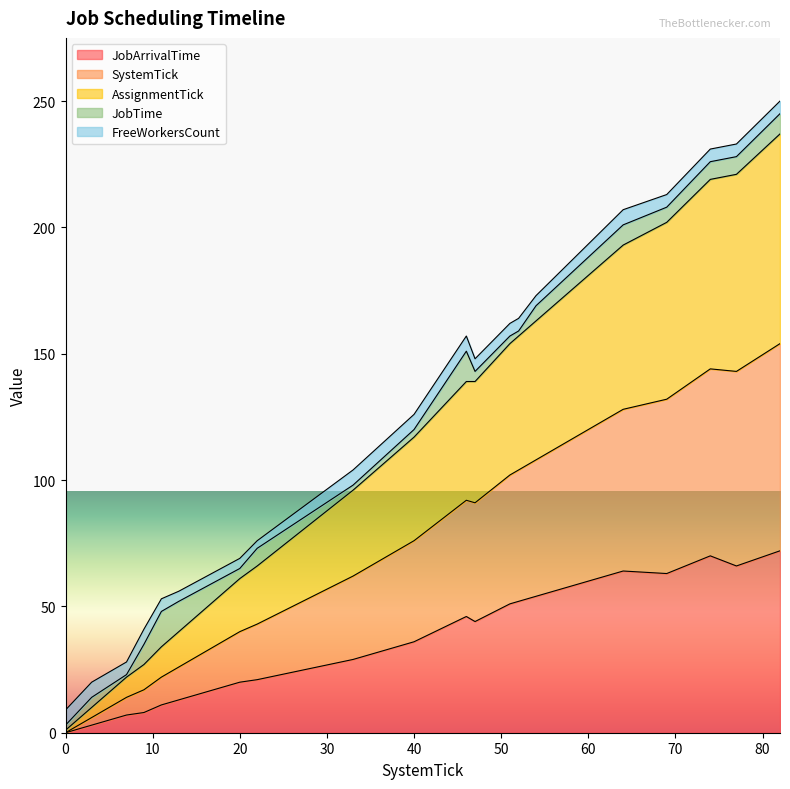

At which category does AssignmentTick reach its first local peak?

46